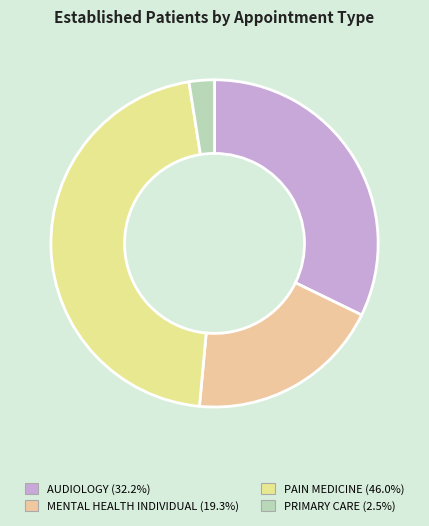

How many slices are in this pie chart?

4